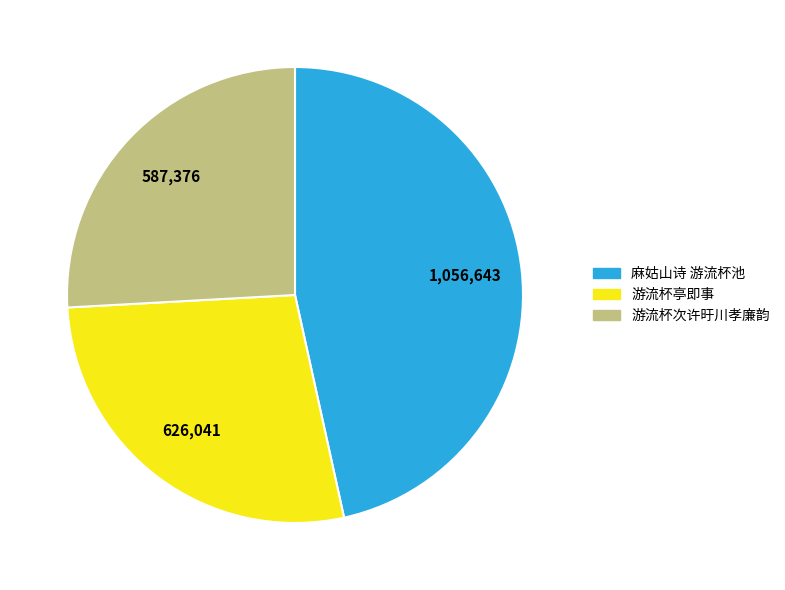

Which slice is the largest?

麻姑山诗 游流杯池